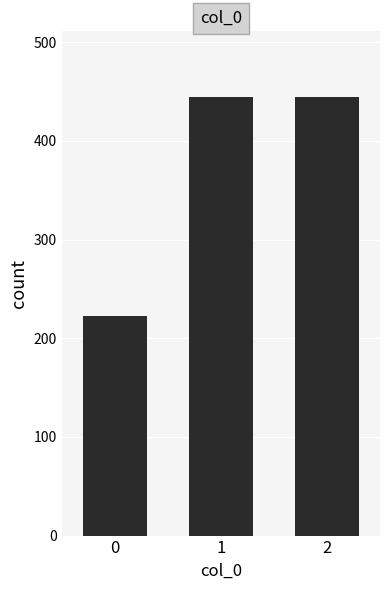

The value at 0 is 300.7. True or false?

False